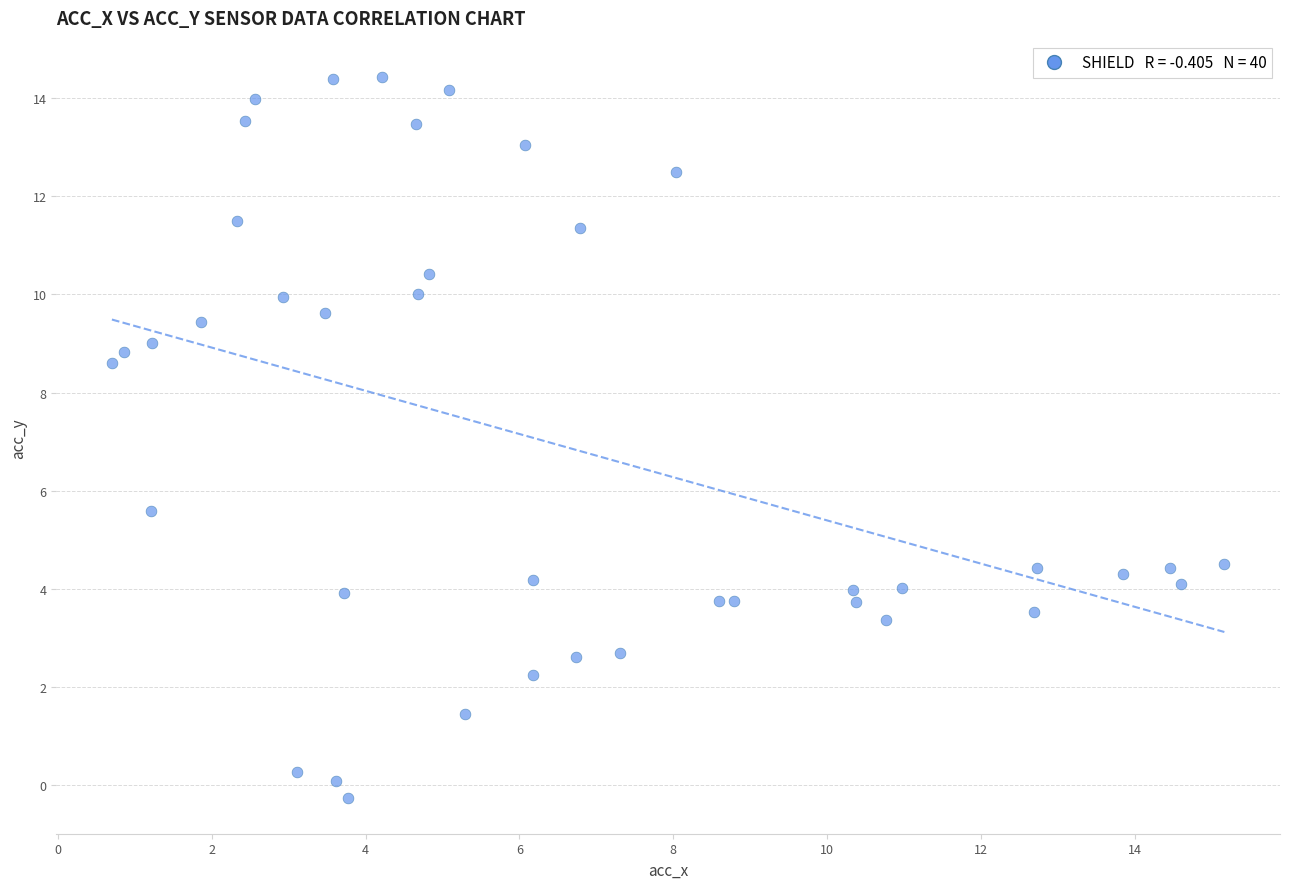

What is the range of Y values (max minus min)?

14.7